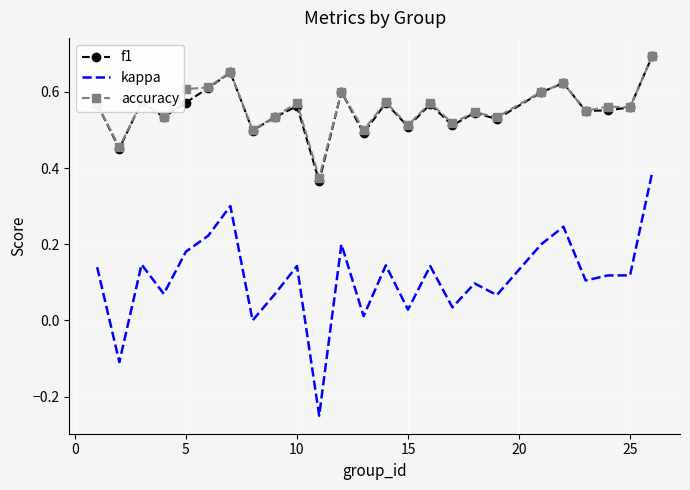

True or false: f1 and kappa cross at least once.

False